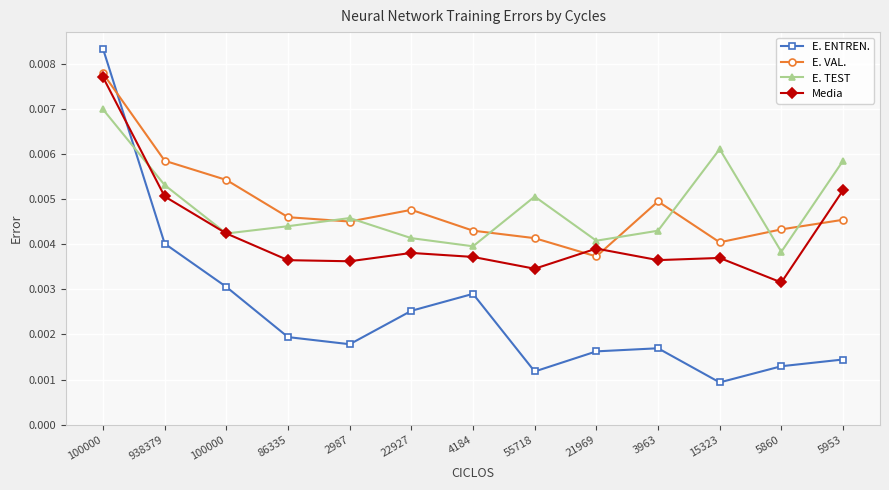

Is this an area chart (filled region under the line)?

No